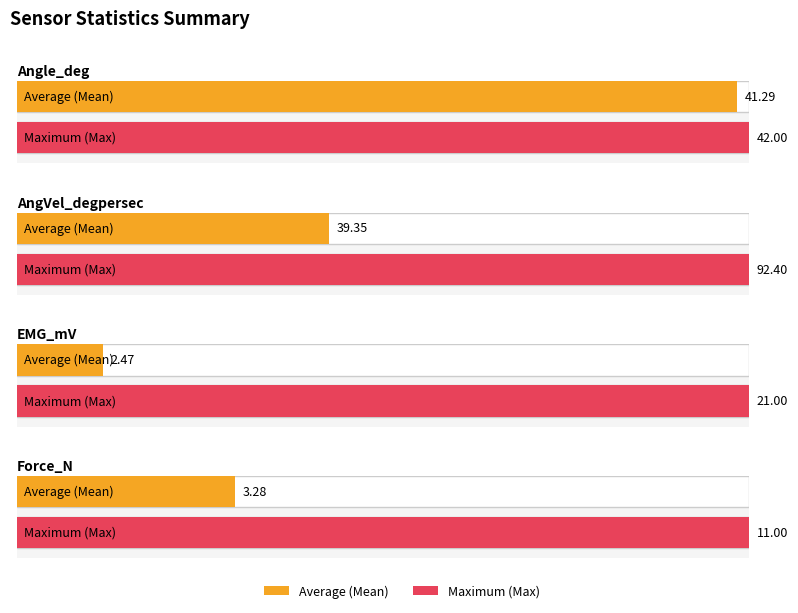

How many groups of bars are there?

4